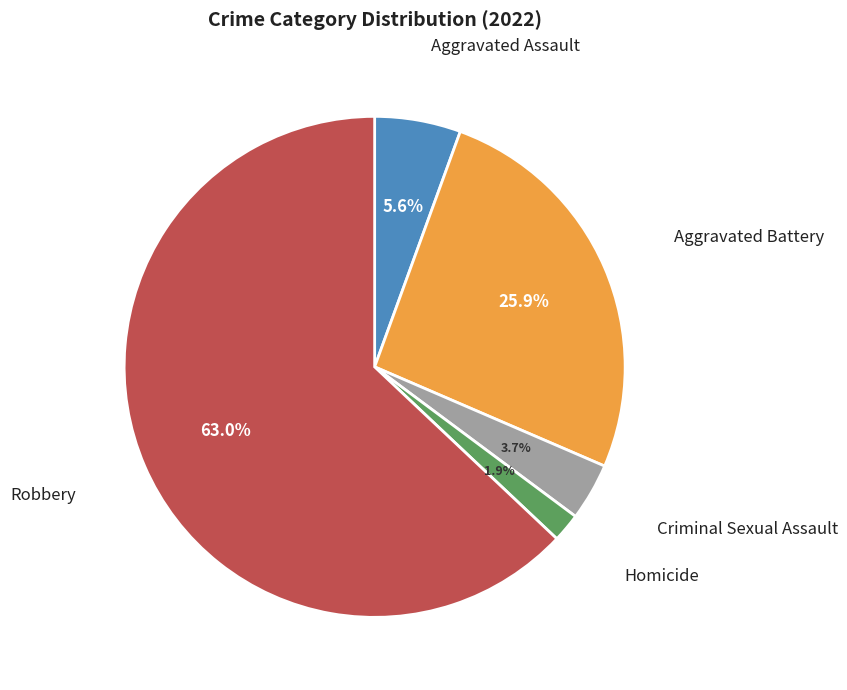

Does any single category account for the majority?

Yes